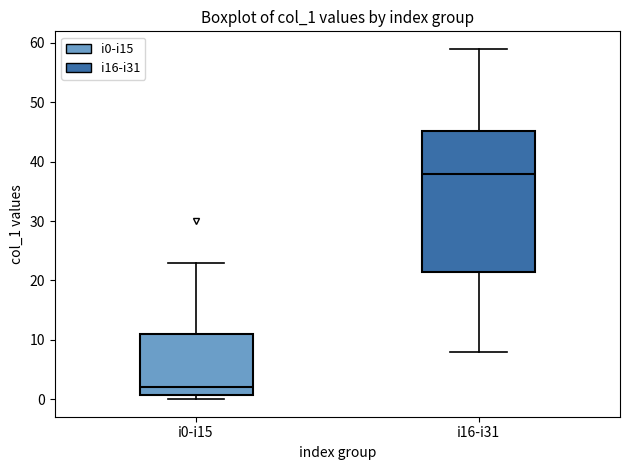

Which box has the highest median line?

i16-i31